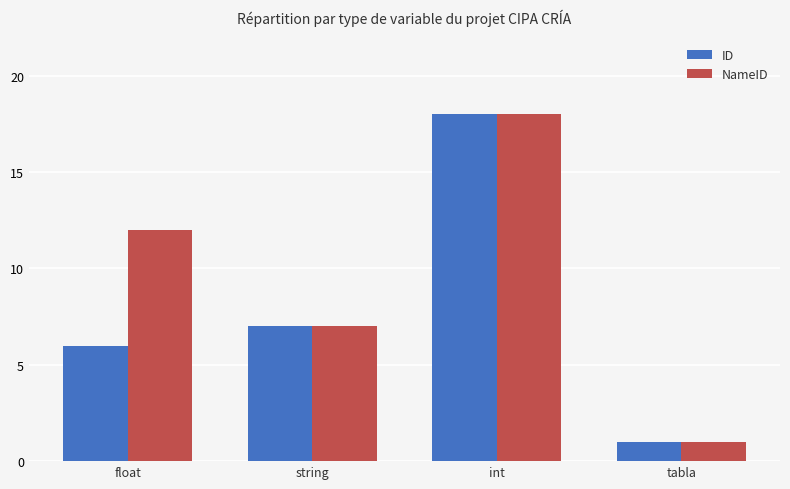

At which label does NameID reach its minimum?

tabla